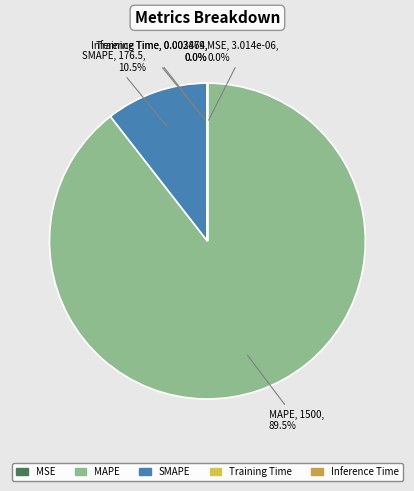

To the nearest percent, what is the average slice percentage?

20%